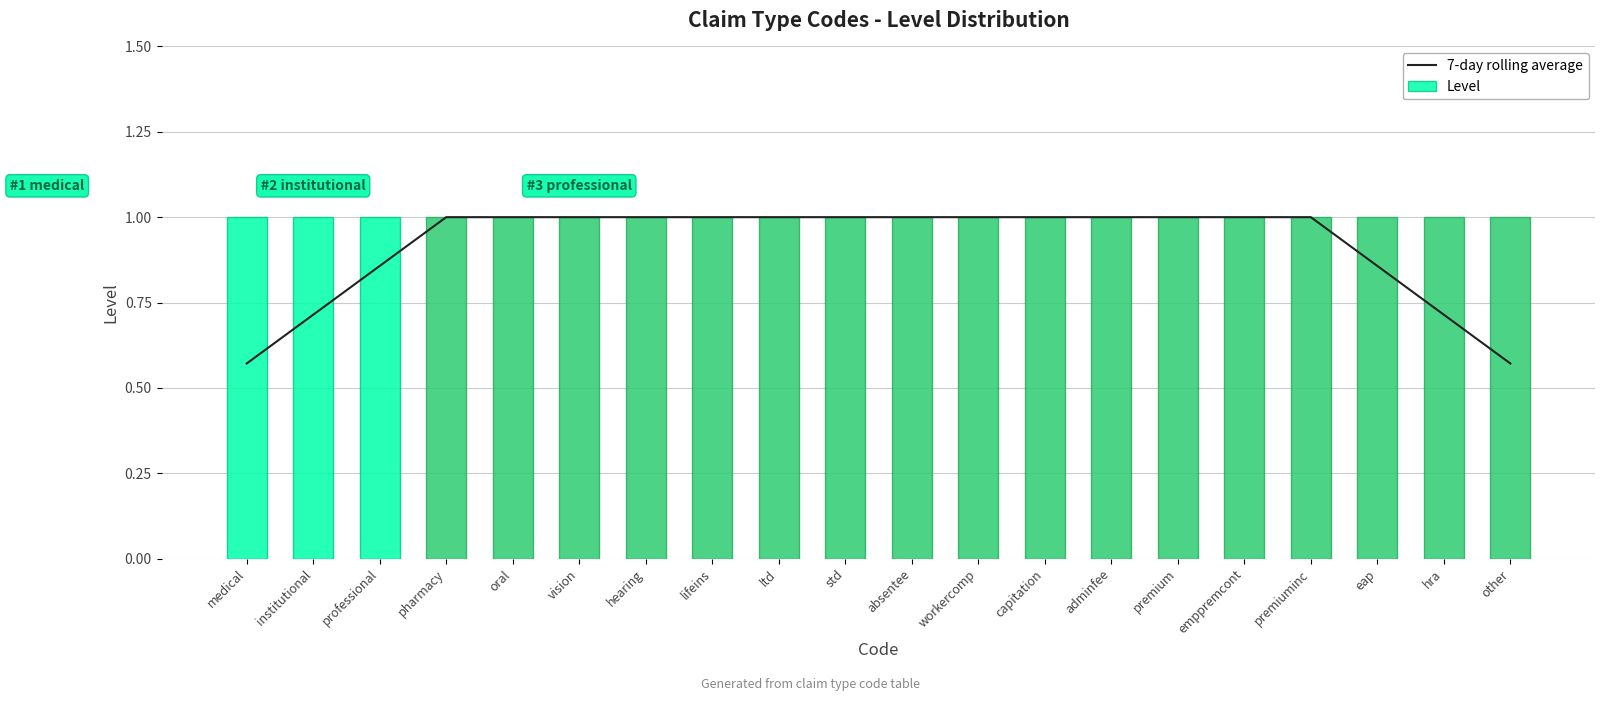

At how many categories does at least one series exceed 0?

20